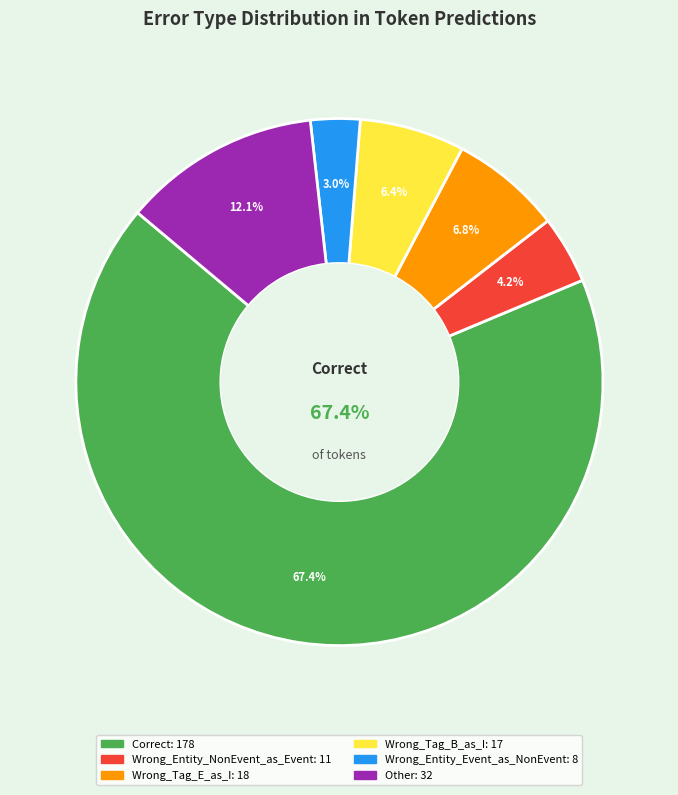

How many slices are in this pie chart?

6